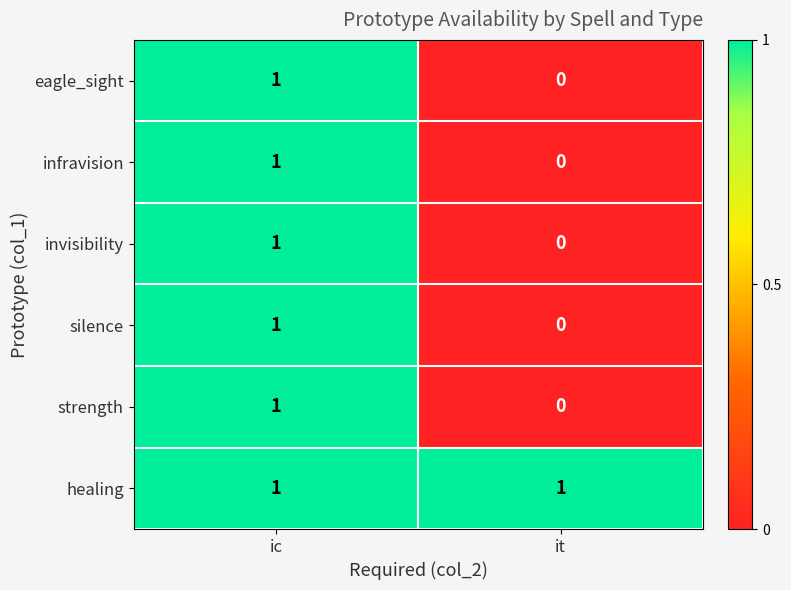

The value of silence at it is 0. True or false?

True